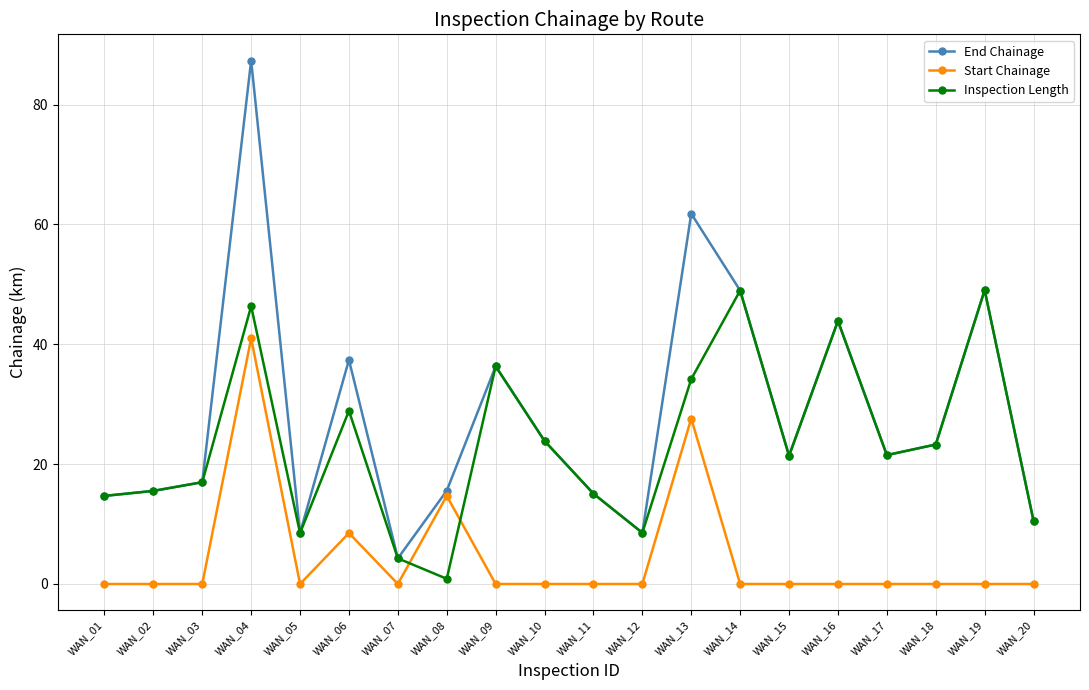

List the series in order of their peak value, lowest first.

Start Chainage, Inspection Length, End Chainage